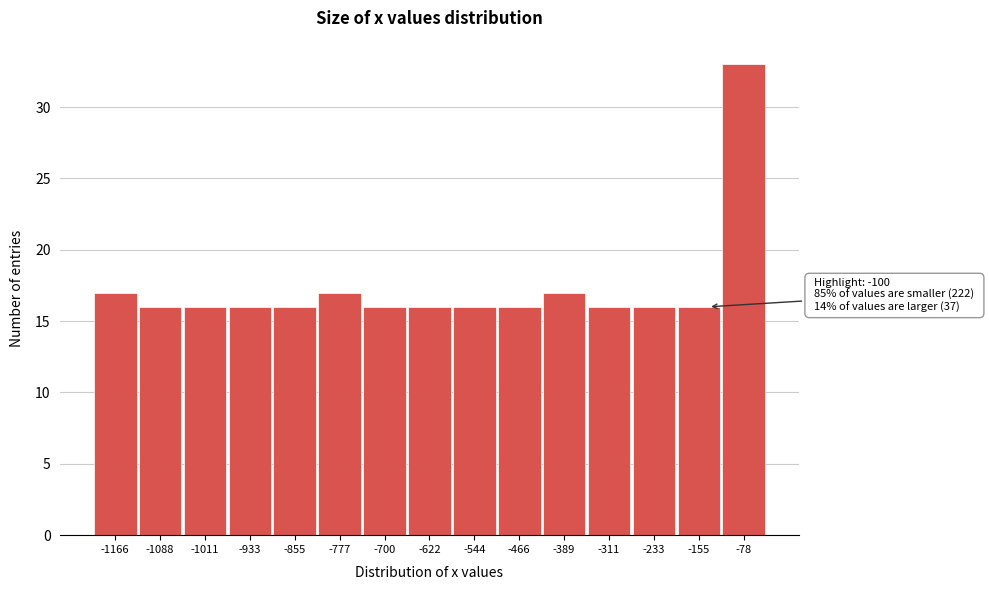

Reading left to right, what are all the values shown in this chart?

17	16	16	16	16	17	16	16	16	16	17	16	16	16	33